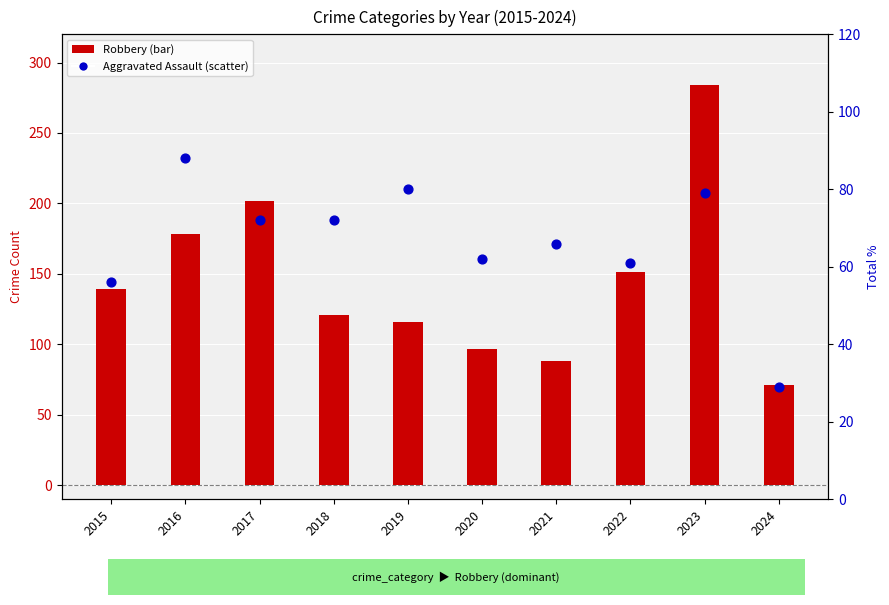

Which series contains the lowest Y value?

Aggravated Assault